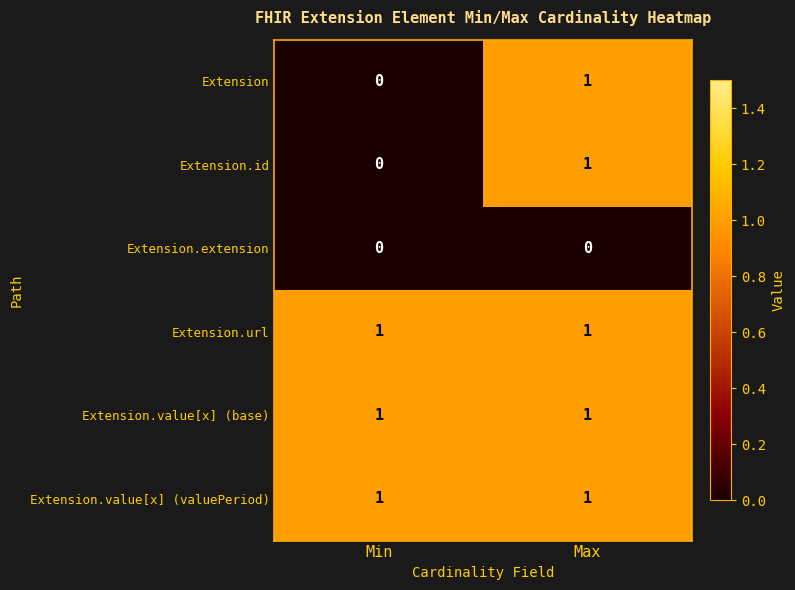

Reading left to right, transcribe all the data shown in this chart.

Extension: Min=0	Max=1
Extension.id: Min=0	Max=1
Extension.extension: Min=0	Max=0
Extension.url: Min=1	Max=1
Extension.value[x] (base): Min=1	Max=1
Extension.value[x] (valuePeriod): Min=1	Max=1